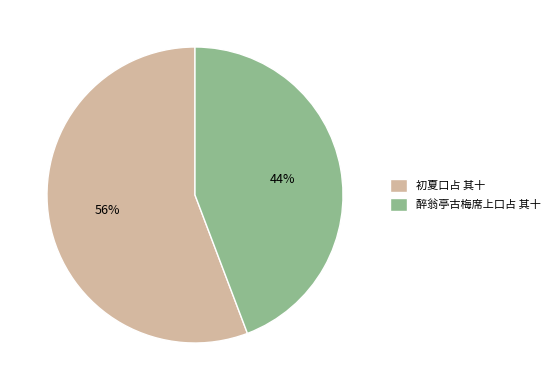

How many slices are in this pie chart?

2